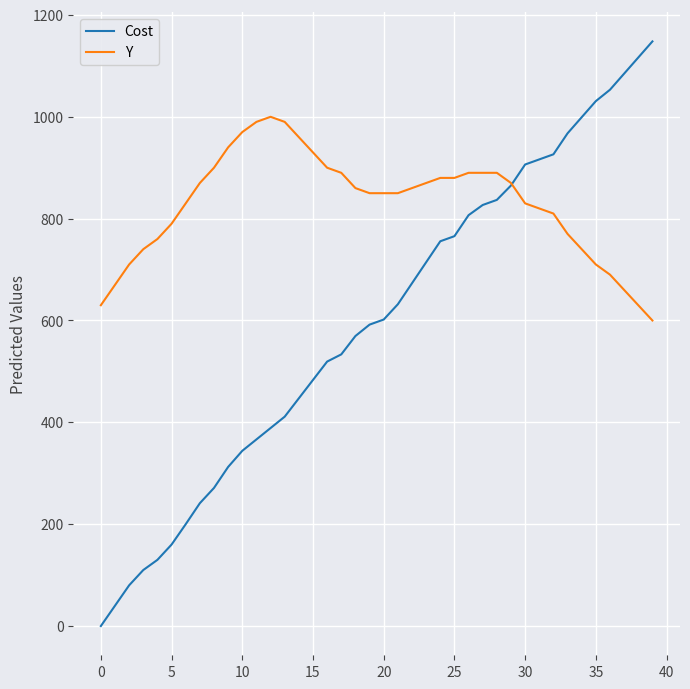

Rank the series by their maximum value, from highest to lowest.

Cost, Y